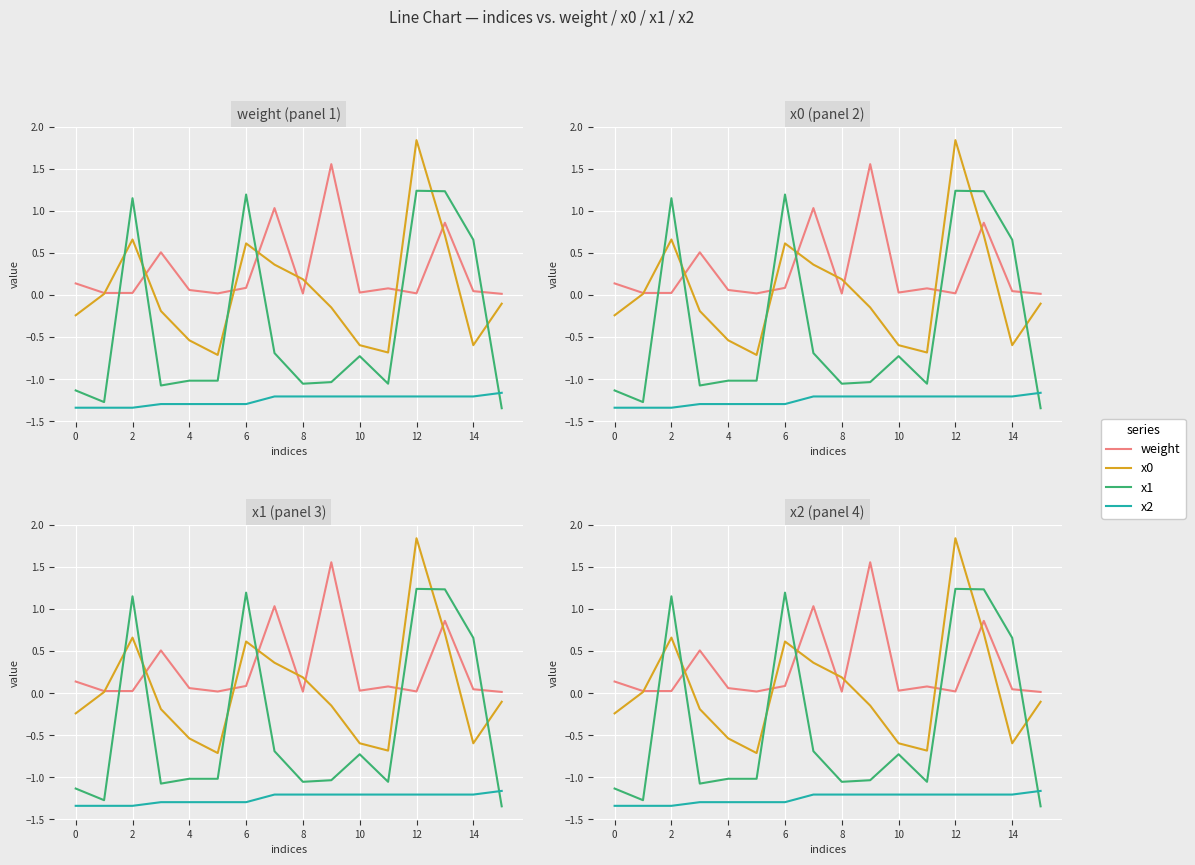

How many distinct data groups are displayed?

4